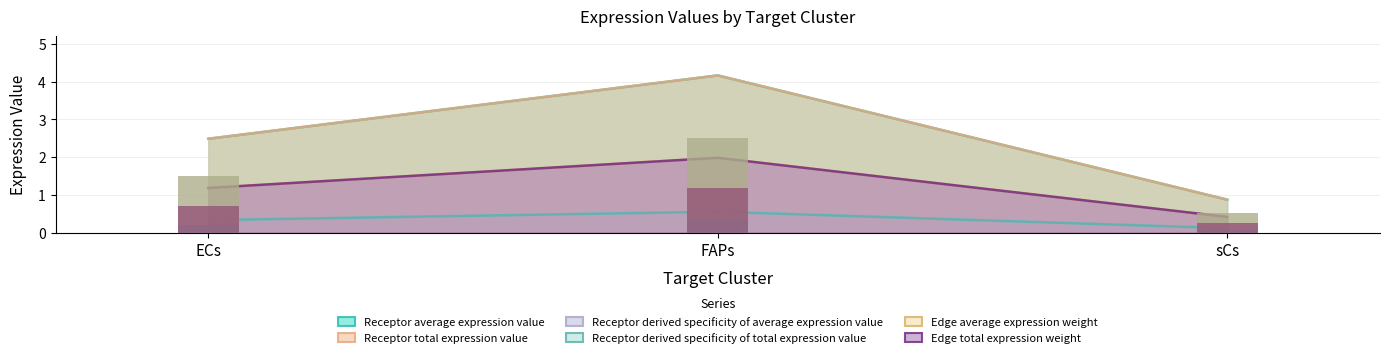

The value of Receptor derived specificity of average expression value at sCs is 1.4. True or false?

False